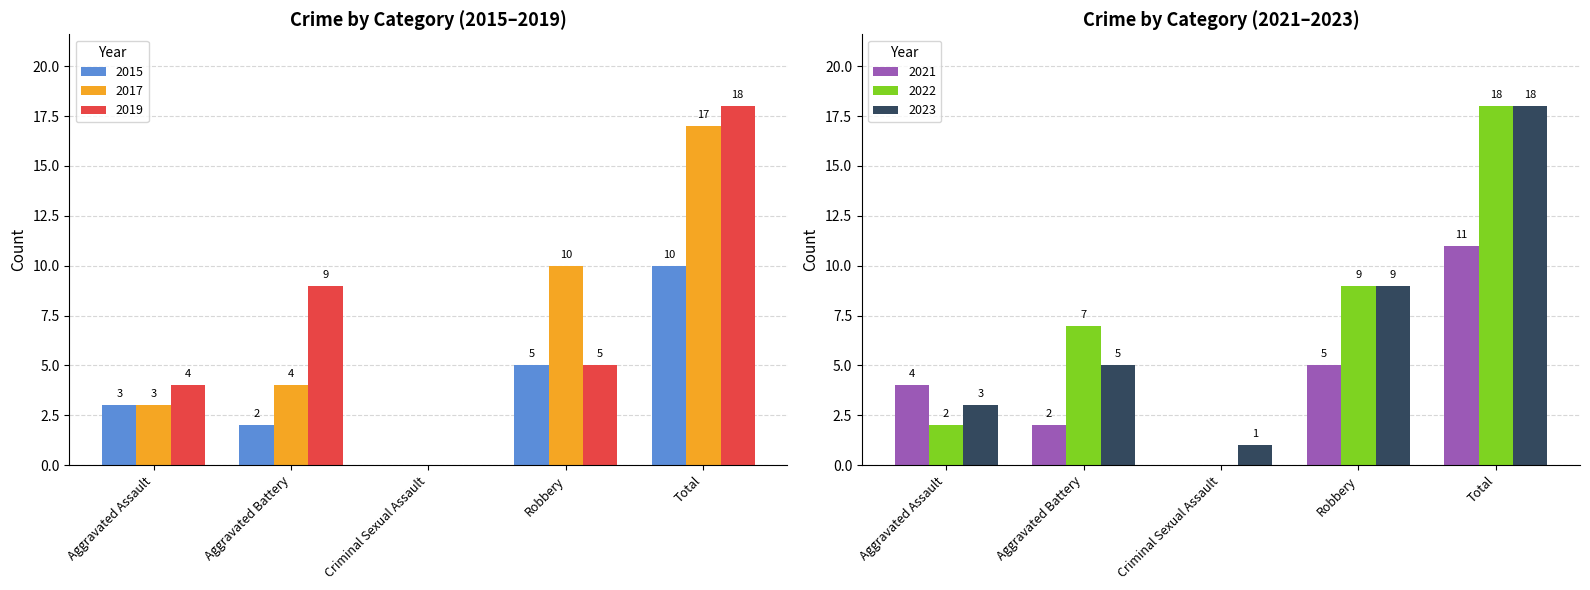

What is the sum of all 2023 values?

36